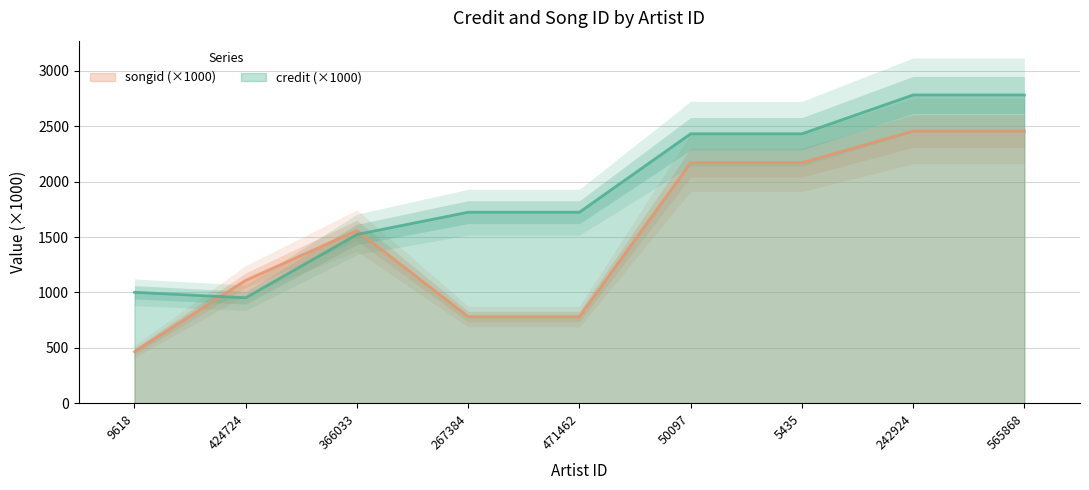

What is the maximum value for songid?

2457.1